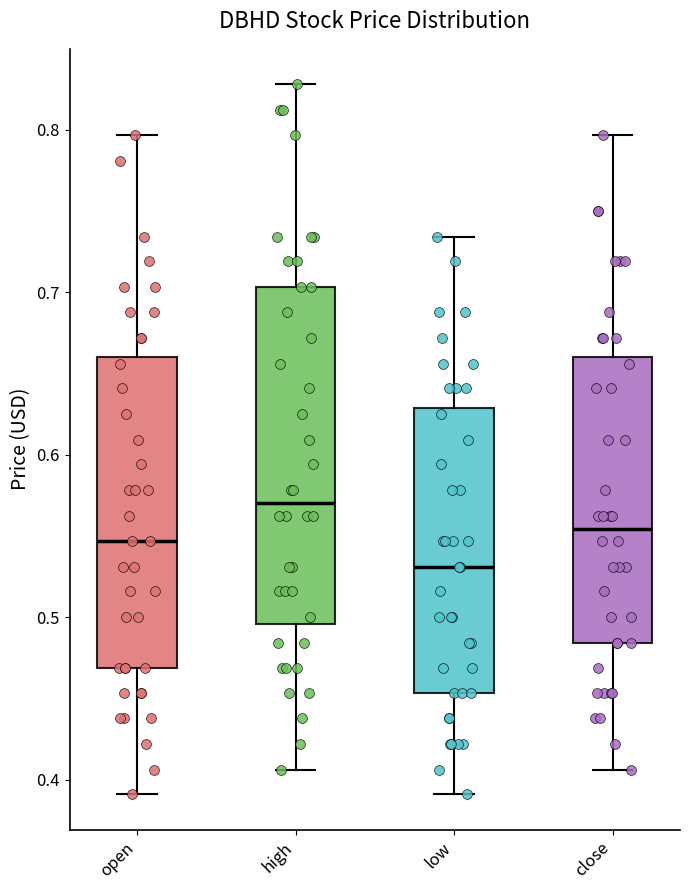

Reading left to right, transcribe this box plot: for each box, give where its median line is, the range the box spans, and where its two whiskers end, as read against the y-axis. The values are not printed on the chart, so give them approximately, as read against the axis.

open: median 0.55, box 0.47 to 0.66, whiskers 0.39 to 0.80
high: median 0.57, box 0.50 to 0.70, whiskers 0.41 to 0.83
low: median 0.53, box 0.45 to 0.63, whiskers 0.39 to 0.73
close: median 0.55, box 0.48 to 0.66, whiskers 0.41 to 0.80